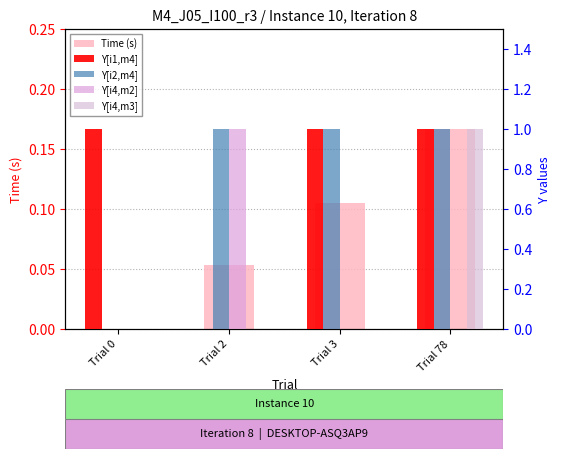

At how many categories does at least one series exceed 0?

4